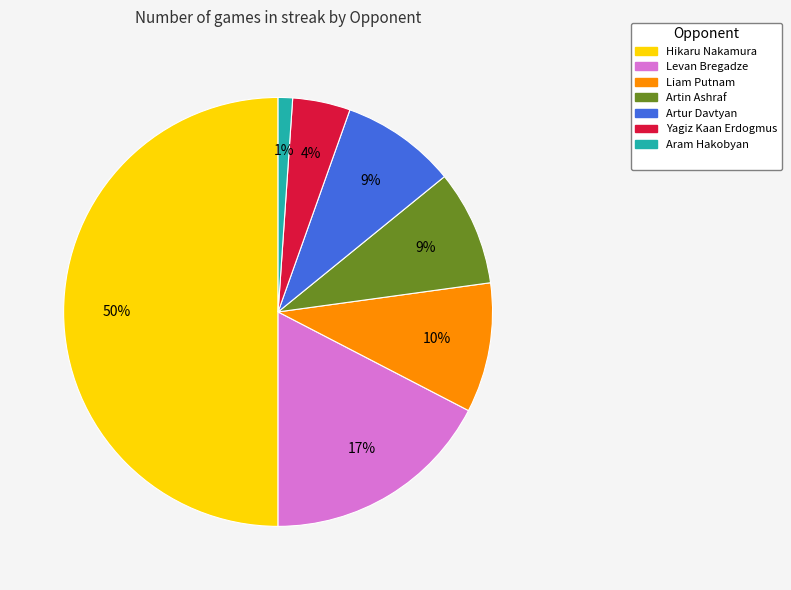

To the nearest percent, what is the average slice percentage?

14%